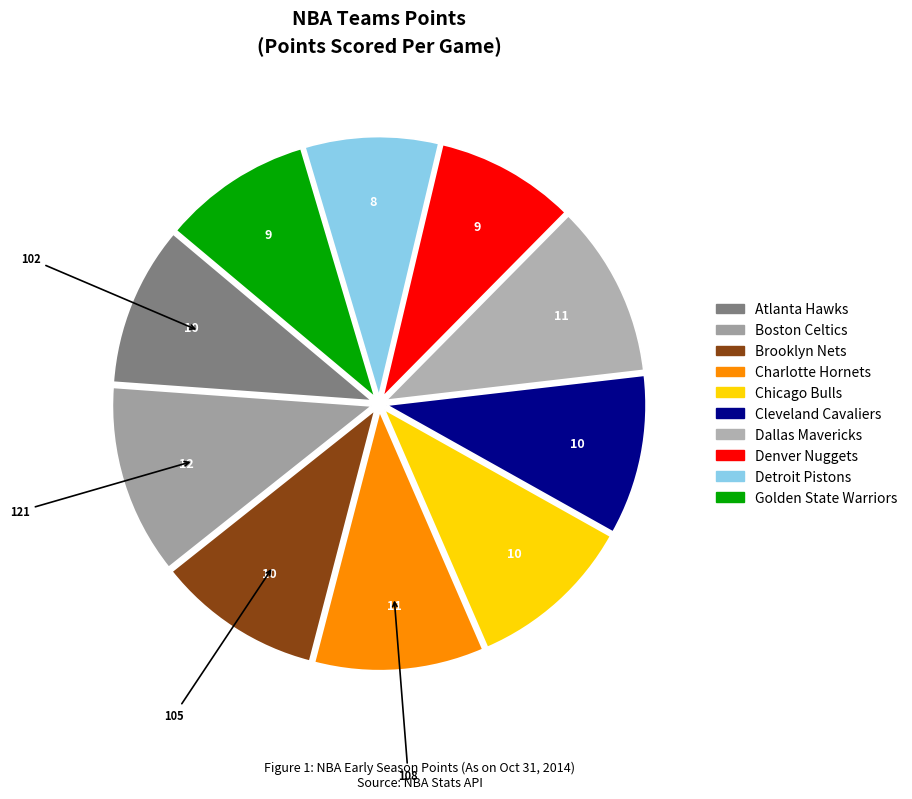

To the nearest percent, what is the difference between the Denver Nuggets and Atlanta Hawks slice percentages?

1%